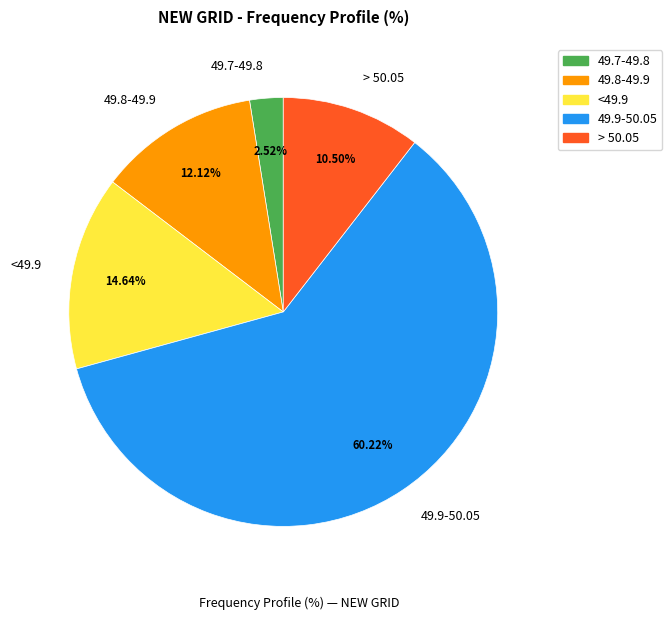

To the nearest percent, what percentage of the pie is <49.9?

15%